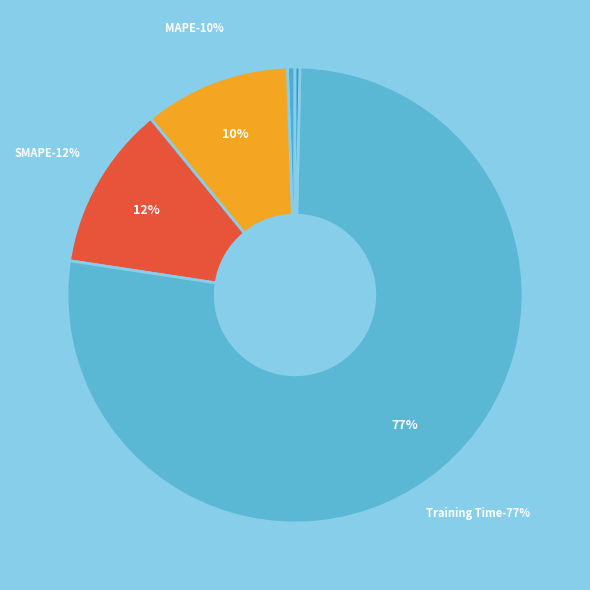

To the nearest percent, what percentage of the pie is Training Time?

77%